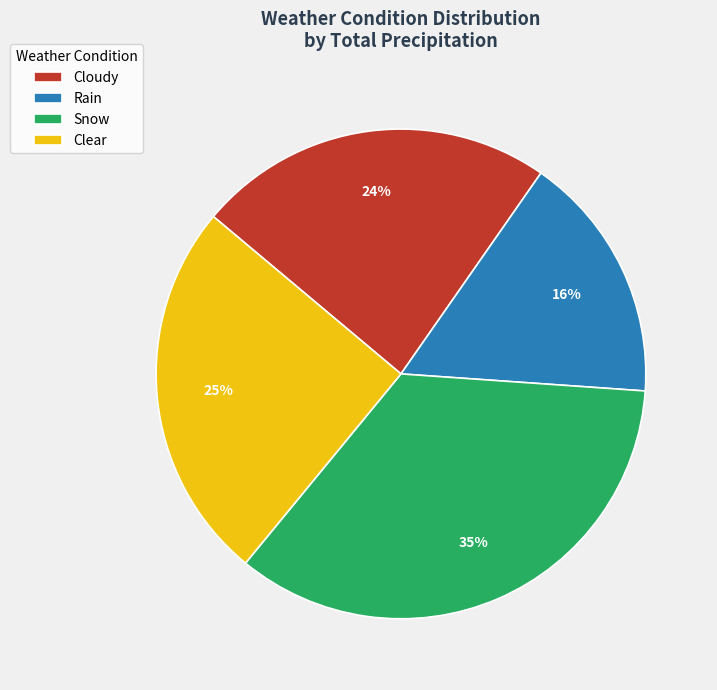

Does any single category account for the majority?

No